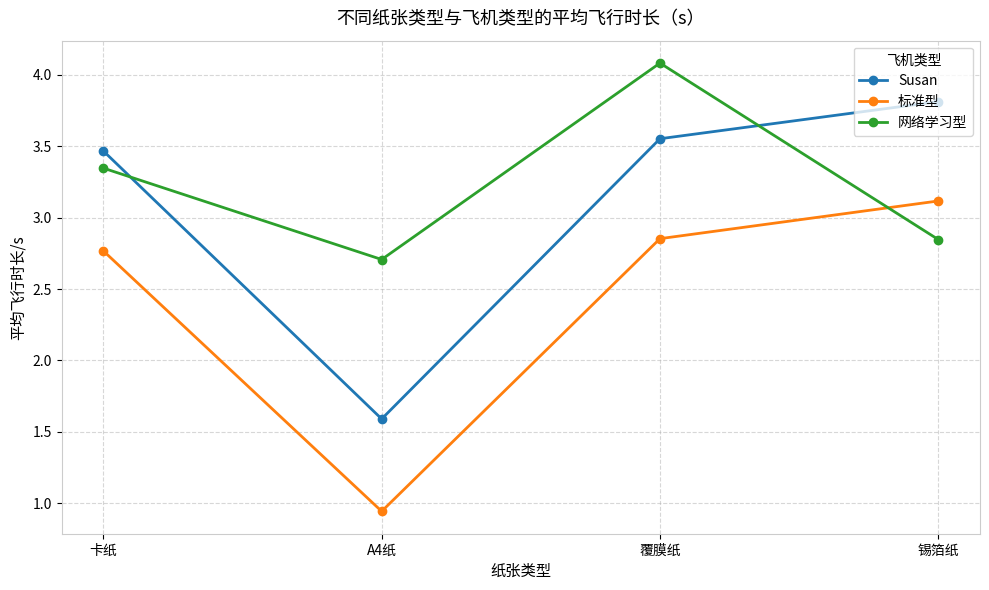

What position from the left is 覆膜纸?

3